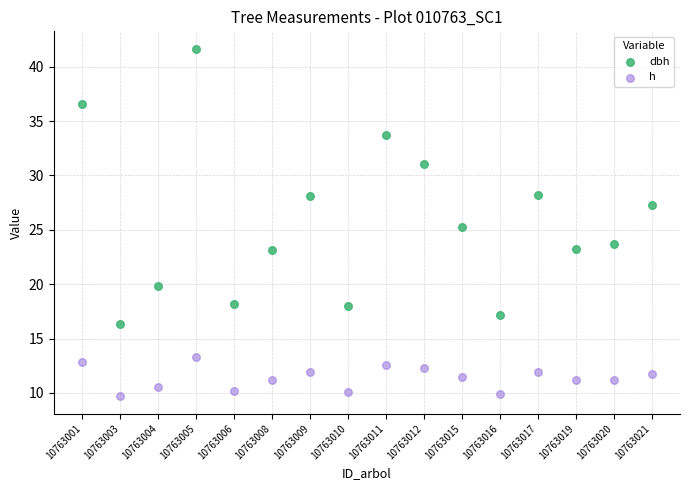

Which series reaches the minimum Y coordinate?

h